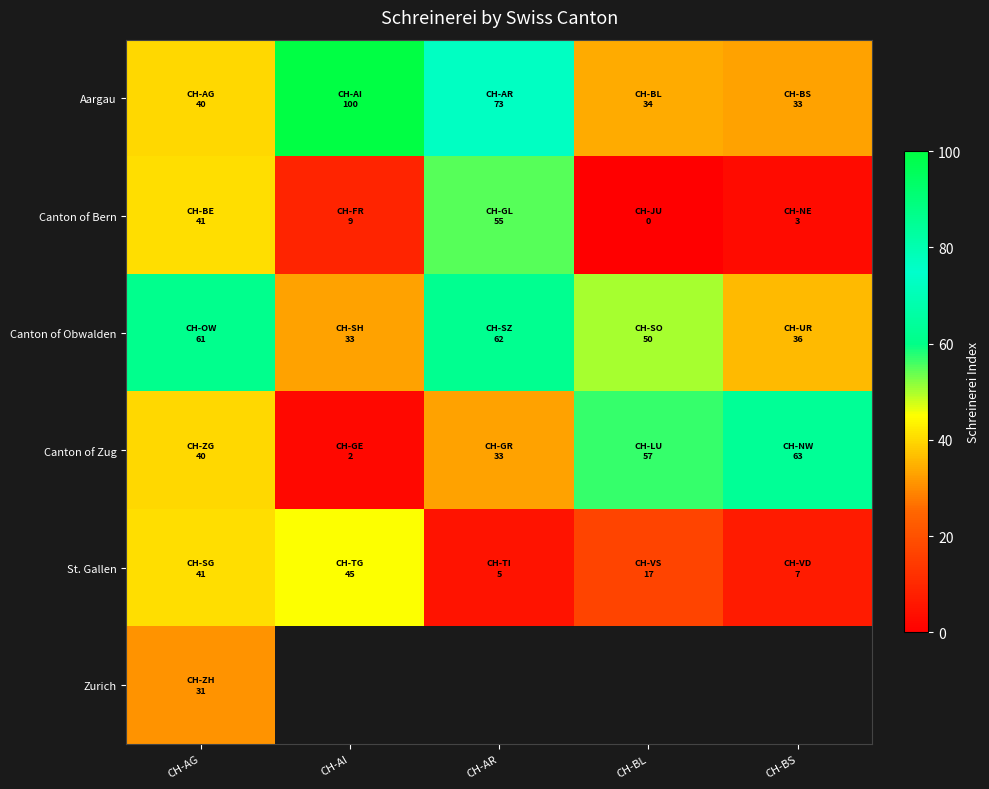

True or false: St. Gallen has a value of 2.7 at CH-AR.

False